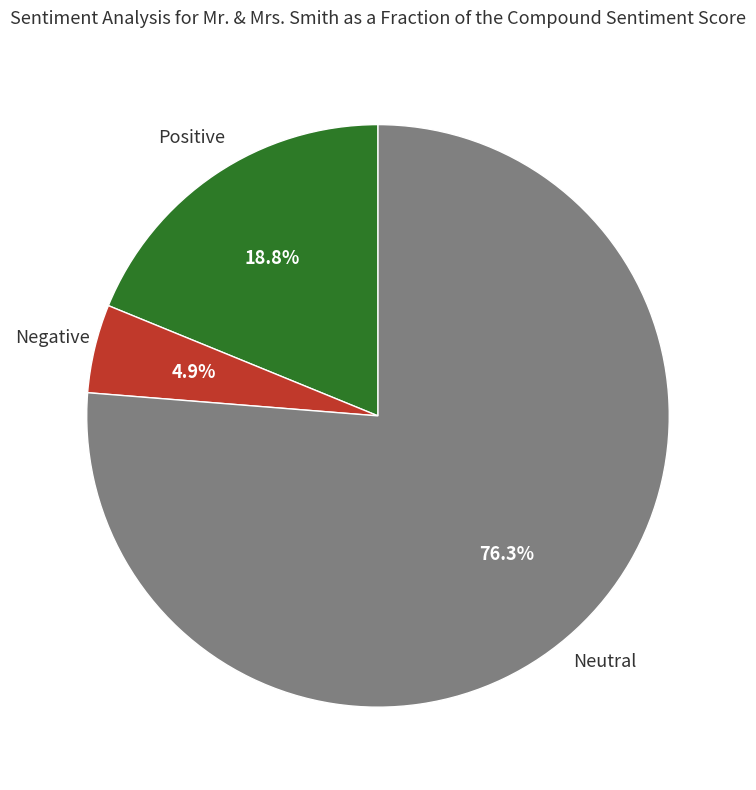

Is there a majority slice in this chart?

Yes